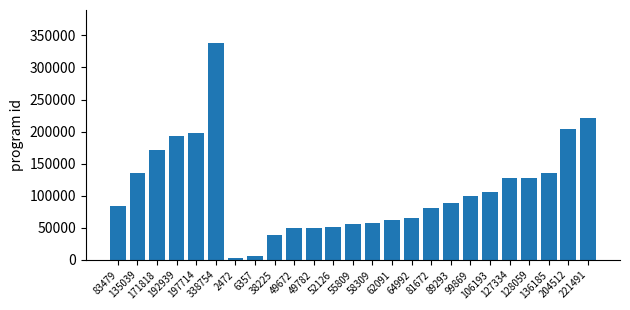

What is the average value?

110167